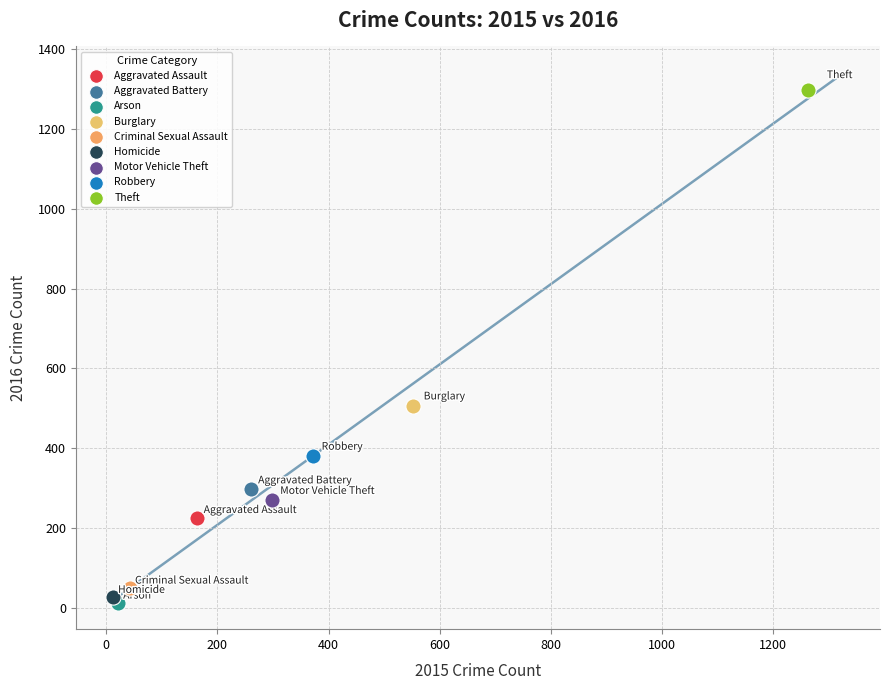

Which series contains the highest Y value?

Theft